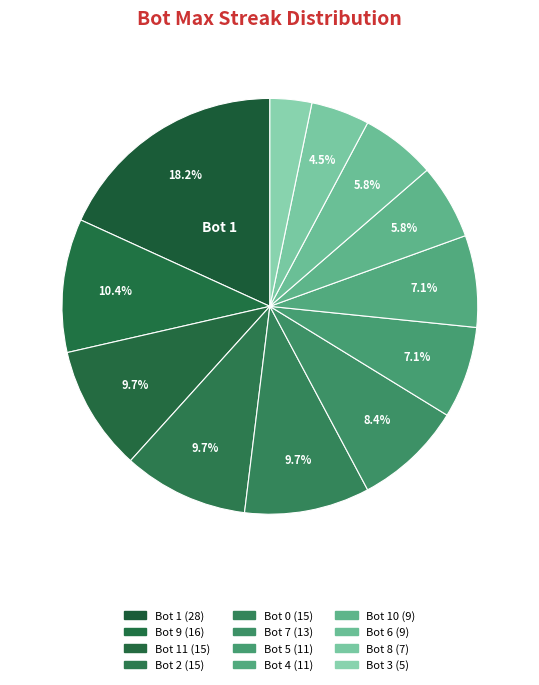

Rank the categories by value from highest to lowest.

Bot 1, Bot 9, Bot 11, Bot 2, Bot 0, Bot 7, Bot 5, Bot 4, Bot 10, Bot 6, Bot 8, Bot 3